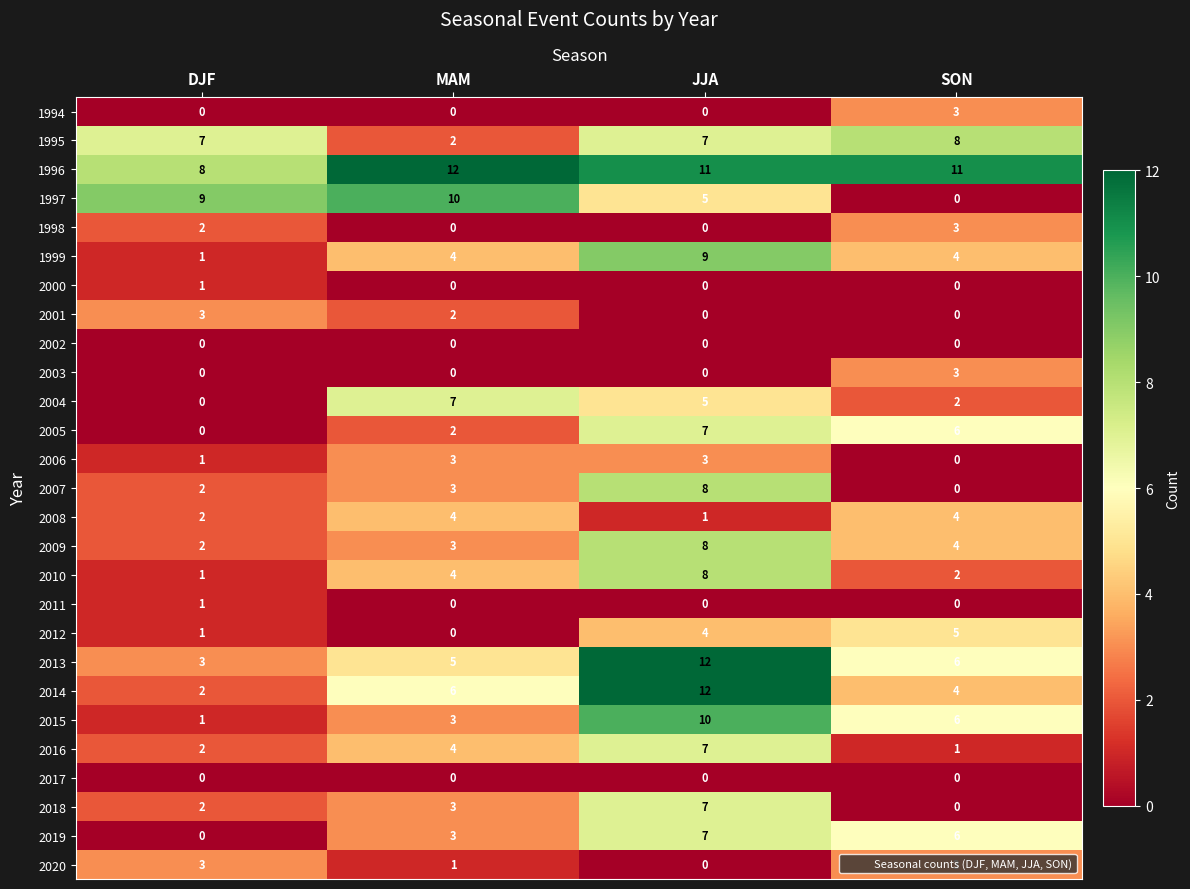

True or false: 2003 has a value of 0 at JJA.

True